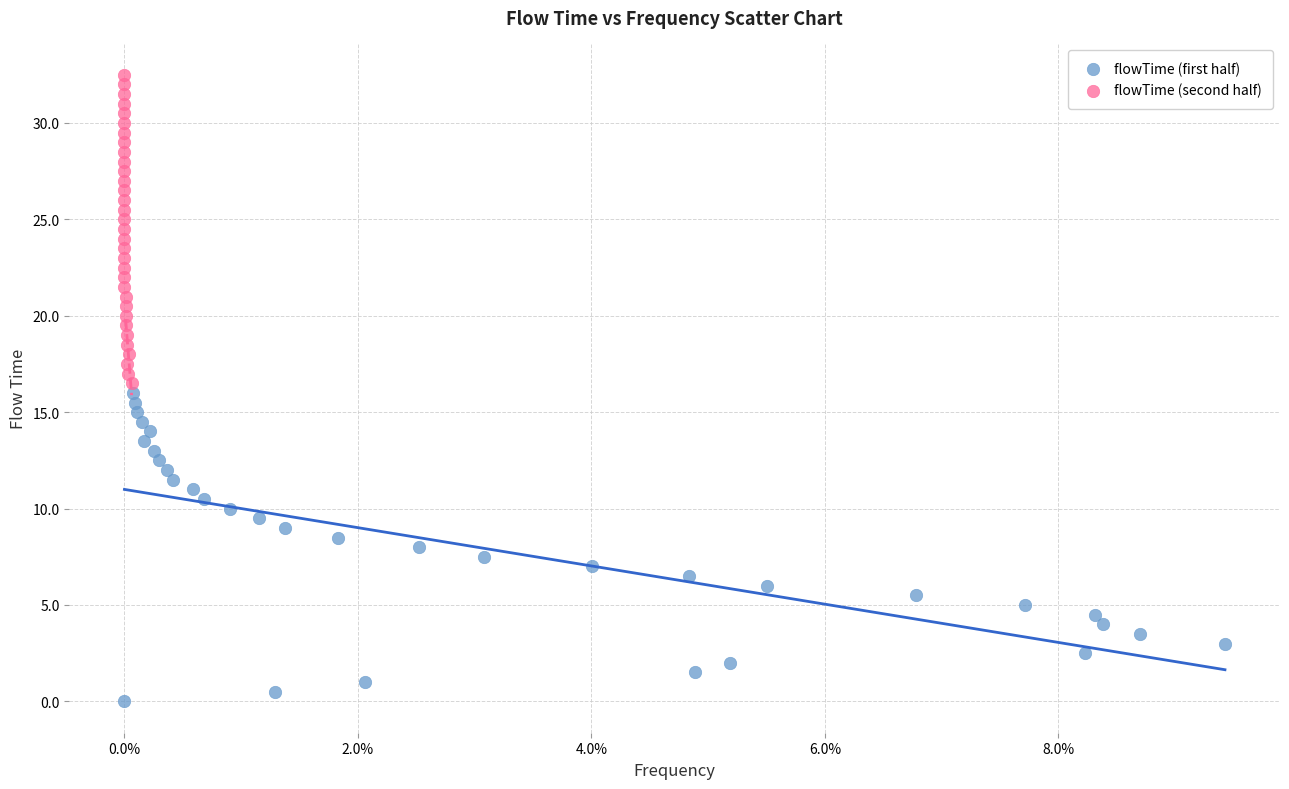

What are all the series names shown in the legend?

flowTime (first half), flowTime (second half)